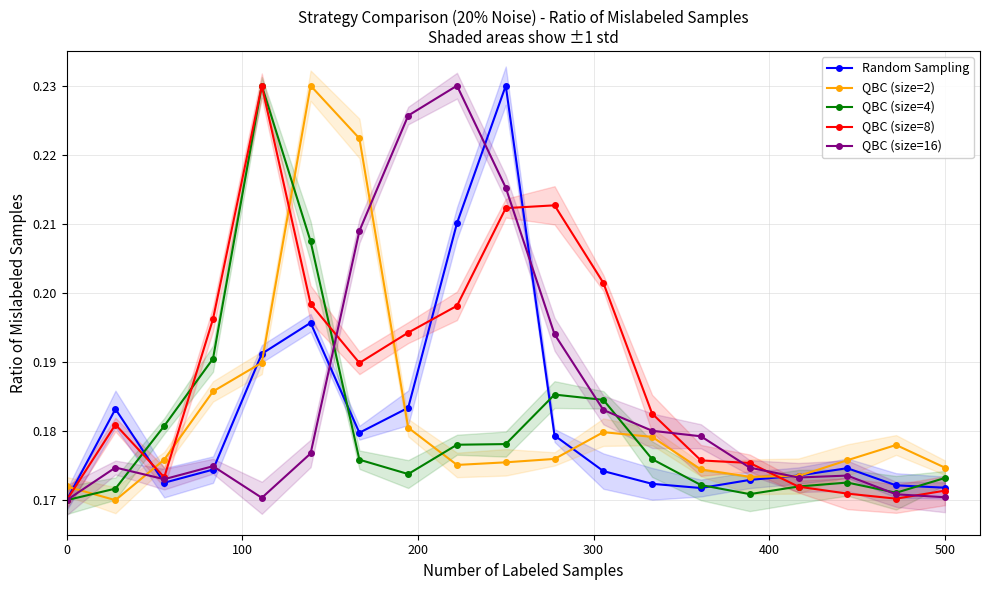

True or false: QBC (size=8) has more than 0 interior local peaks.

True